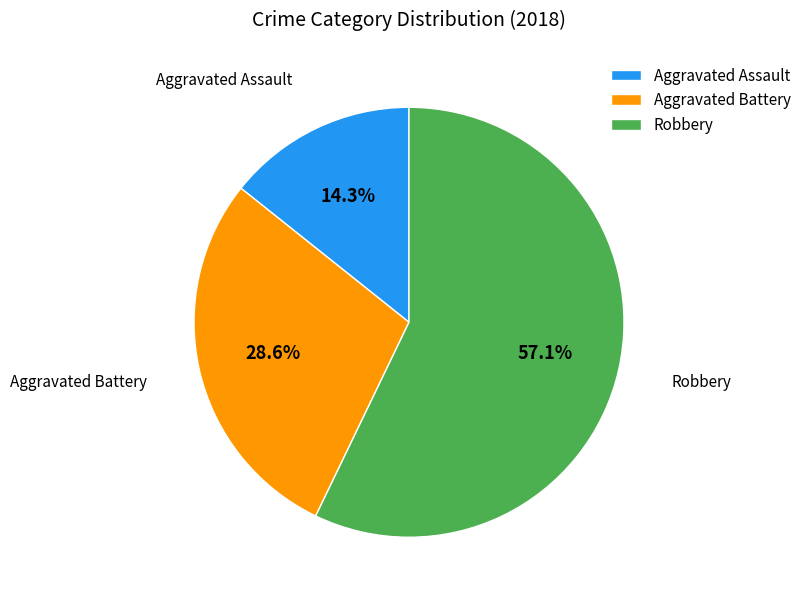

What is the ratio of the value at Robbery to the value at Aggravated Battery?

2.0